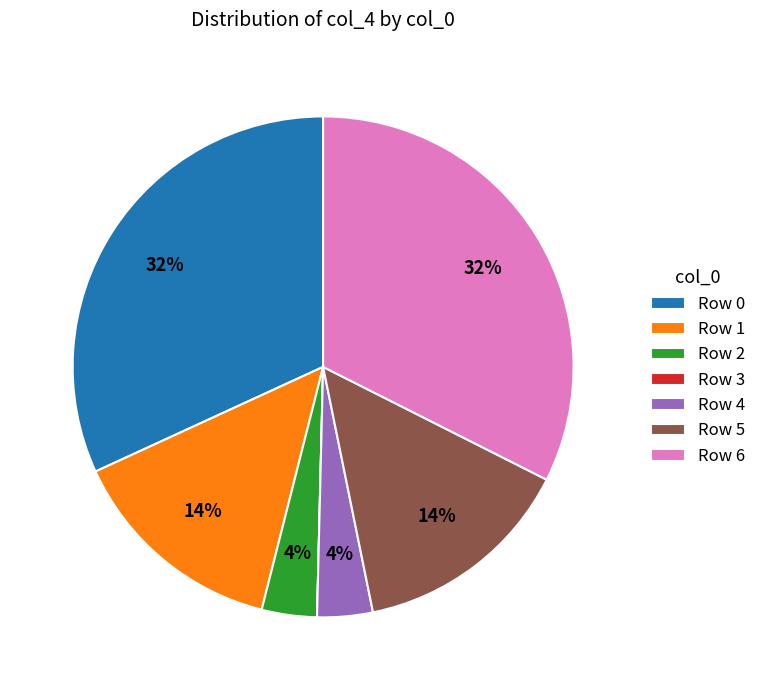

To the nearest percent, what is the difference between the largest and smallest slice percentages?

32%